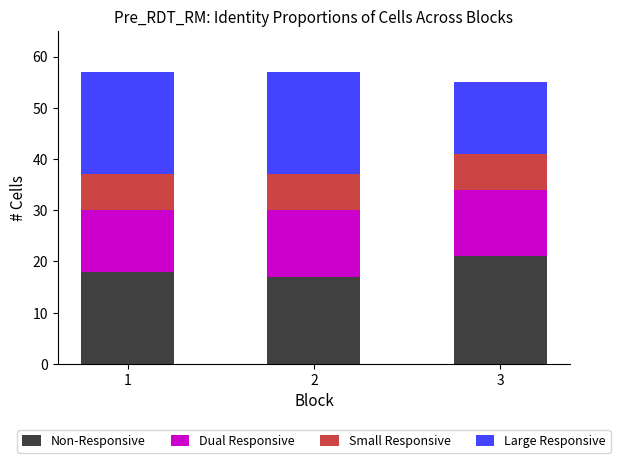

What is the sum of all Non-Responsive values?

56